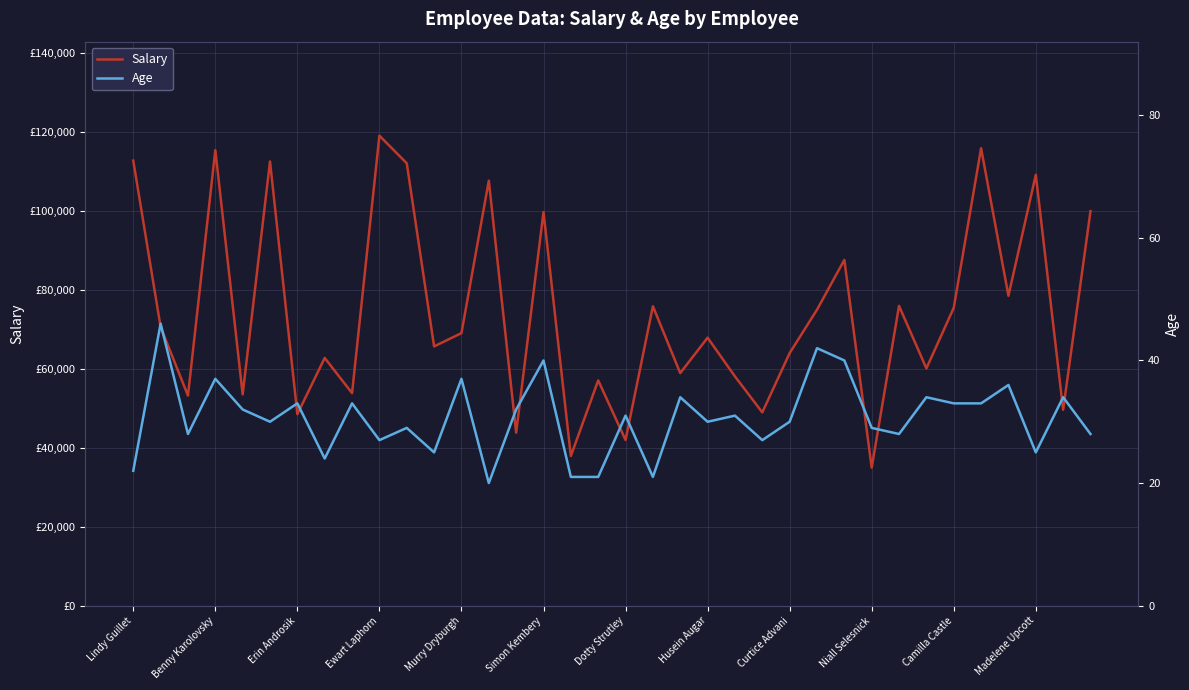

At how many categories does at least one series exceed 52059?

29